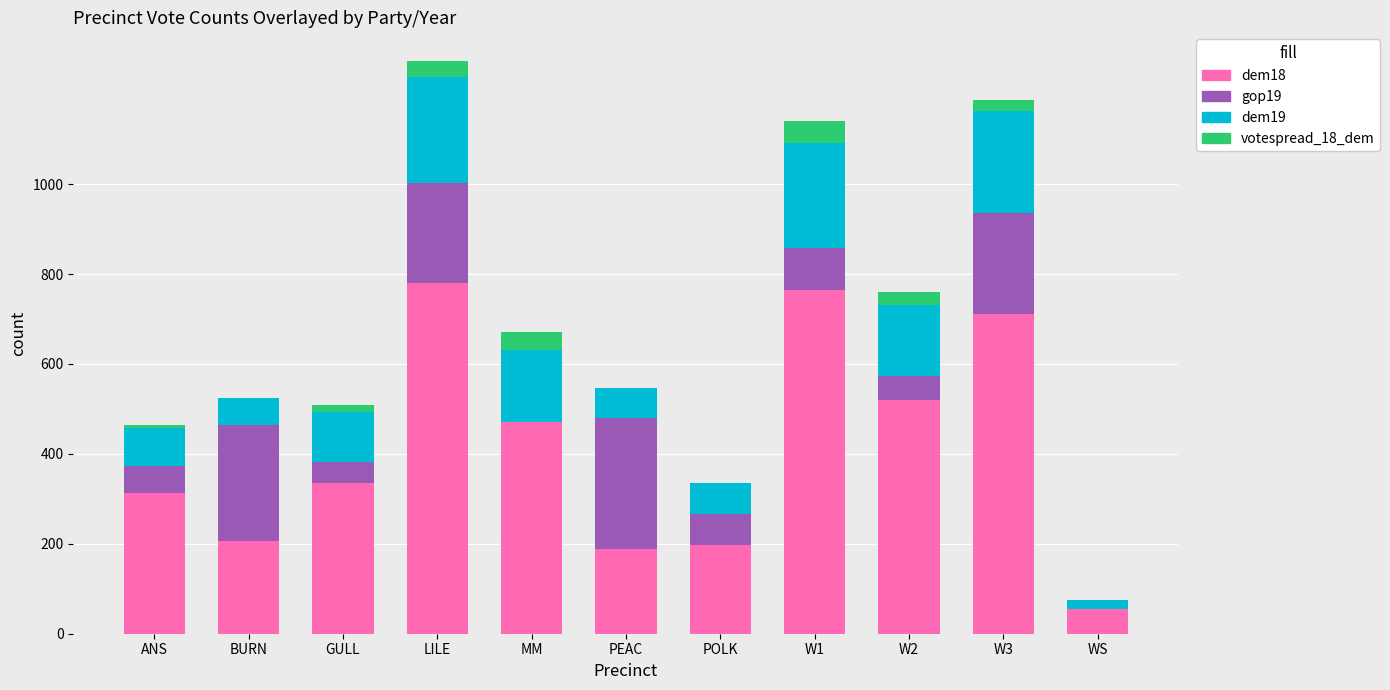

How many bars are there in each group?

4